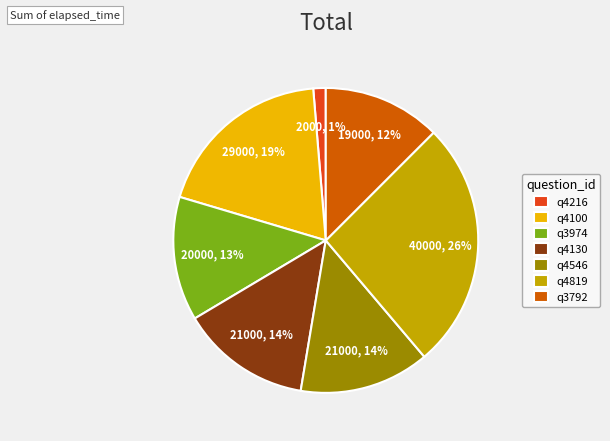

Count the number of slices in the pie.

7